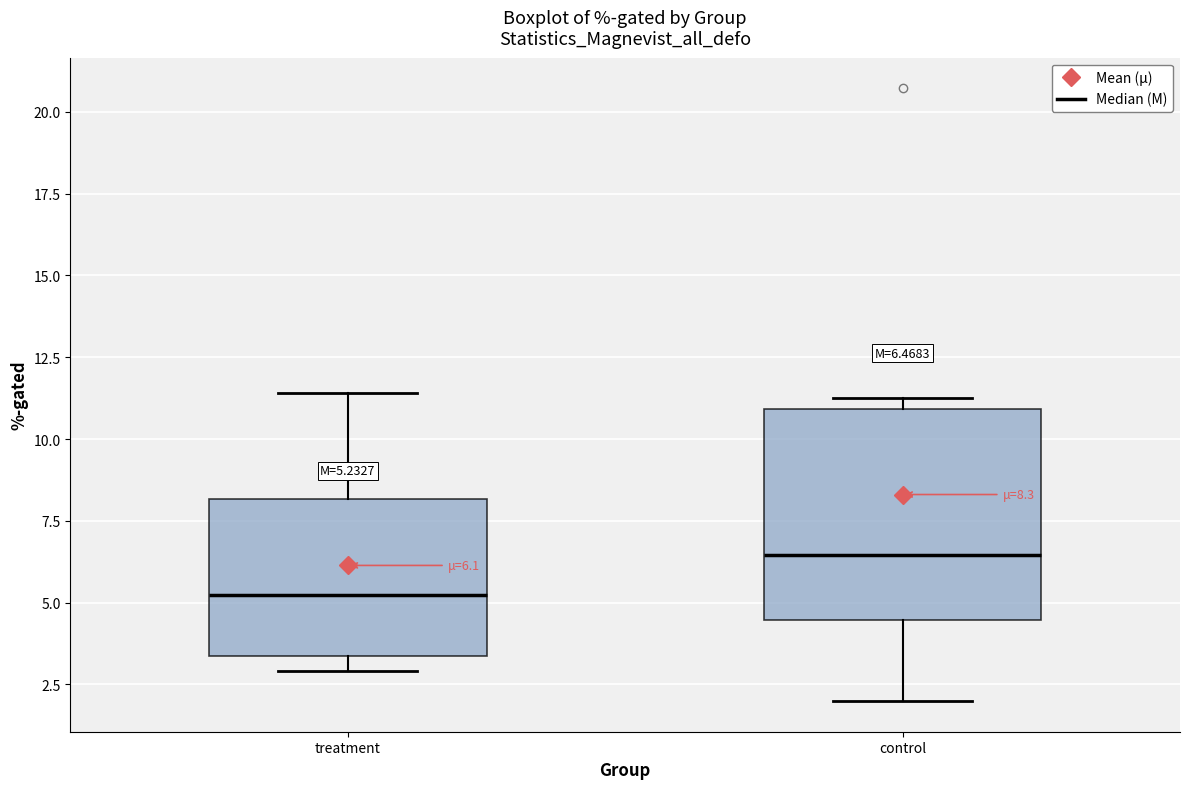

Which box's median line is the highest?

control